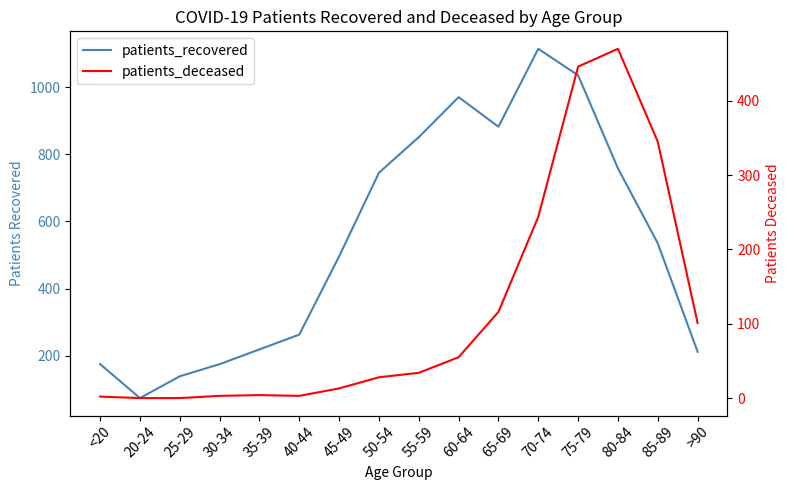

How many data points in patients_deceased are less than 34?

8